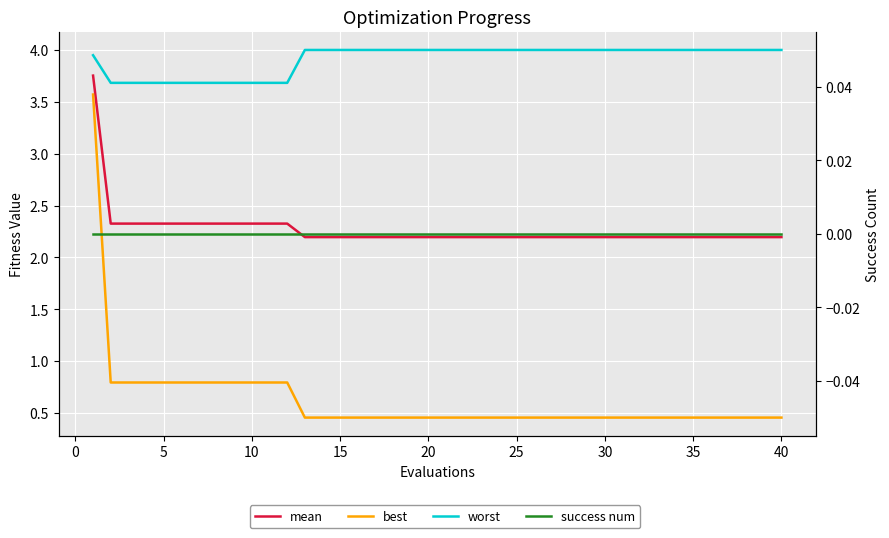

What is the difference between the maximum and minimum values in the worst series?

0.3